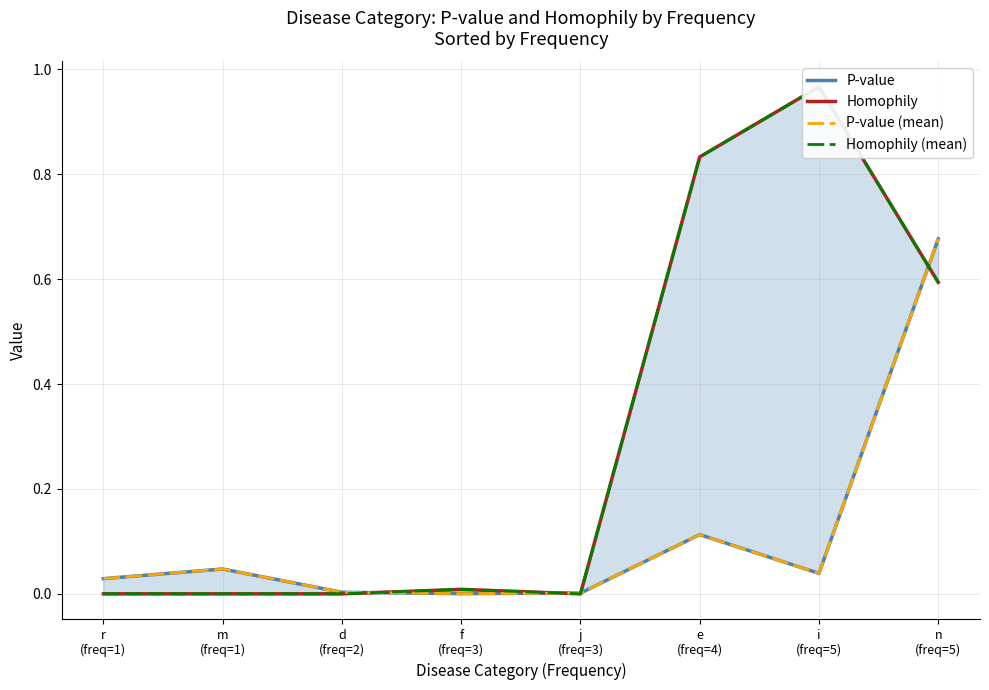

Which series has the largest total across all categories?

Homophily